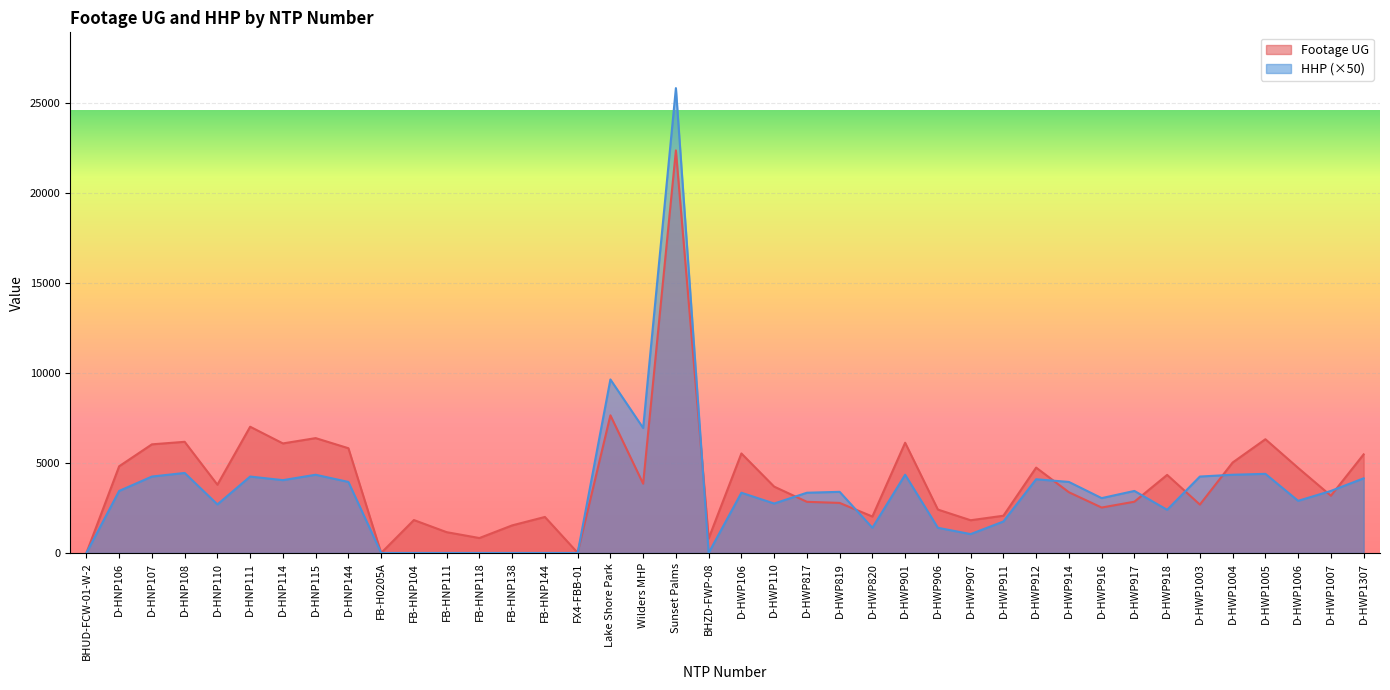

What is the label of the 25th point from the right?

FX4-FBB-01